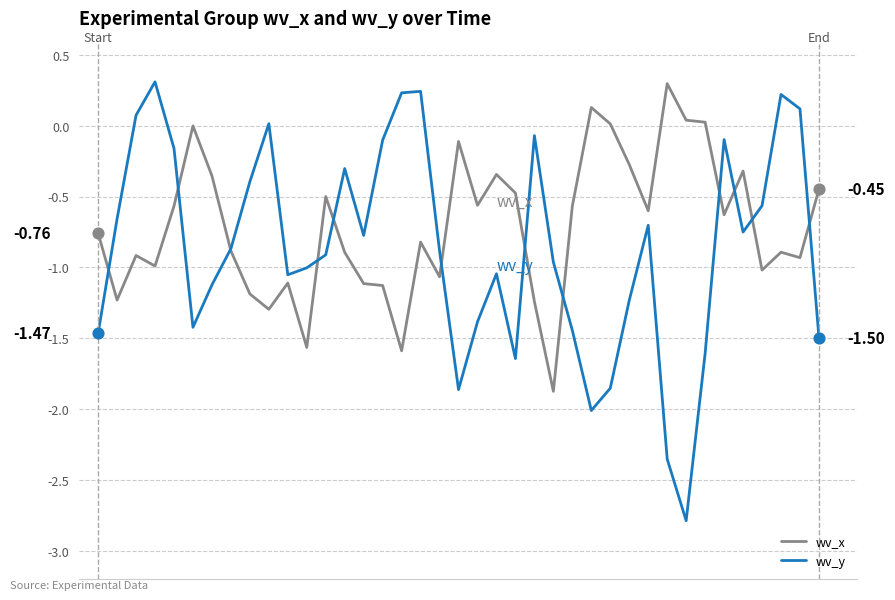

How many lines are shown in the chart?

2